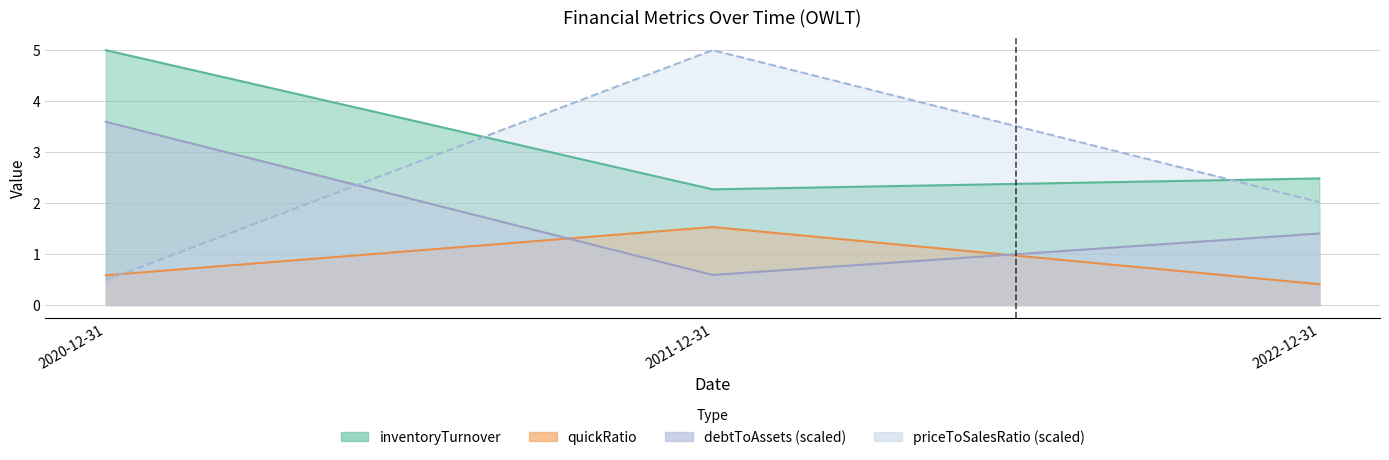

What is the label of the 1st point from the right?

2022-12-31